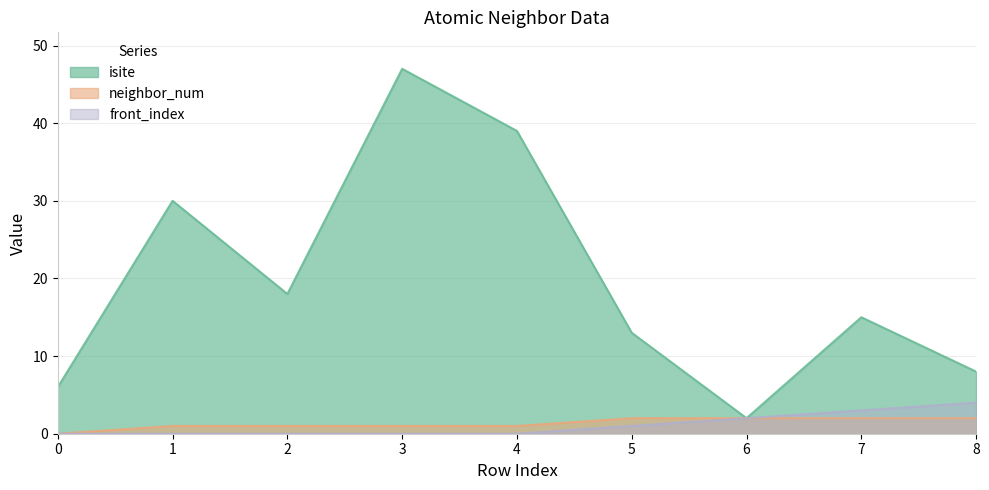

True or false: isite and neighbor_num cross at least once.

False